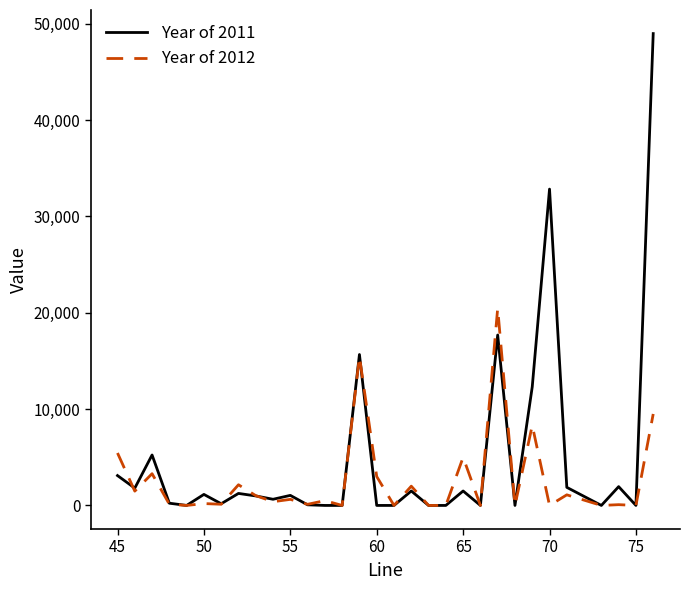

What is the maximum value for Year of 2011?

48984.2